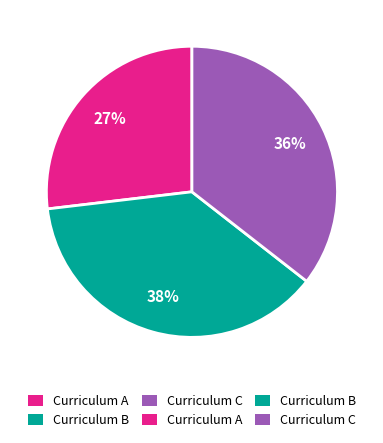

To the nearest percent, what is the difference between the largest and smallest slice percentages?

11%